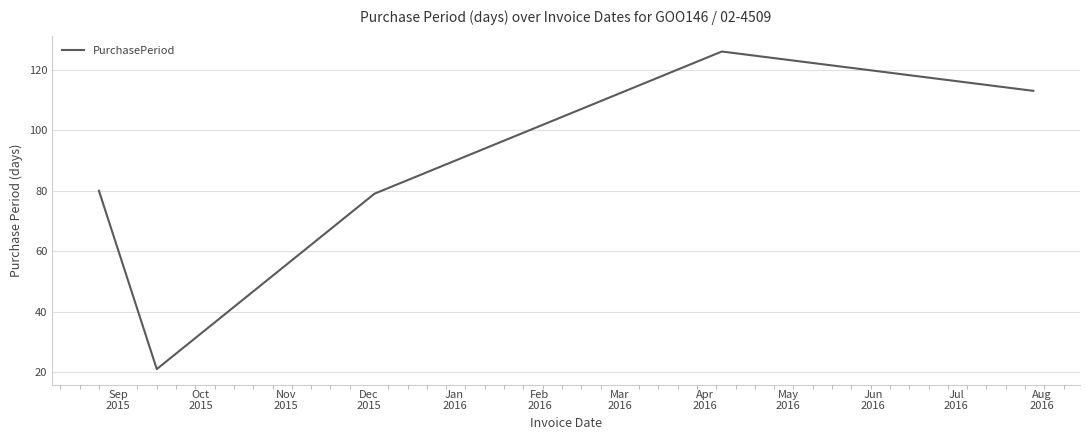

How many interior local valleys (lower than both neighbors) does the data have?

1